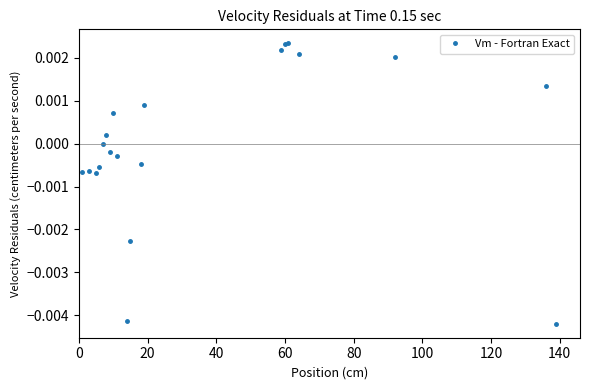

True or false: the data has more than 1 interior local peaks.

True